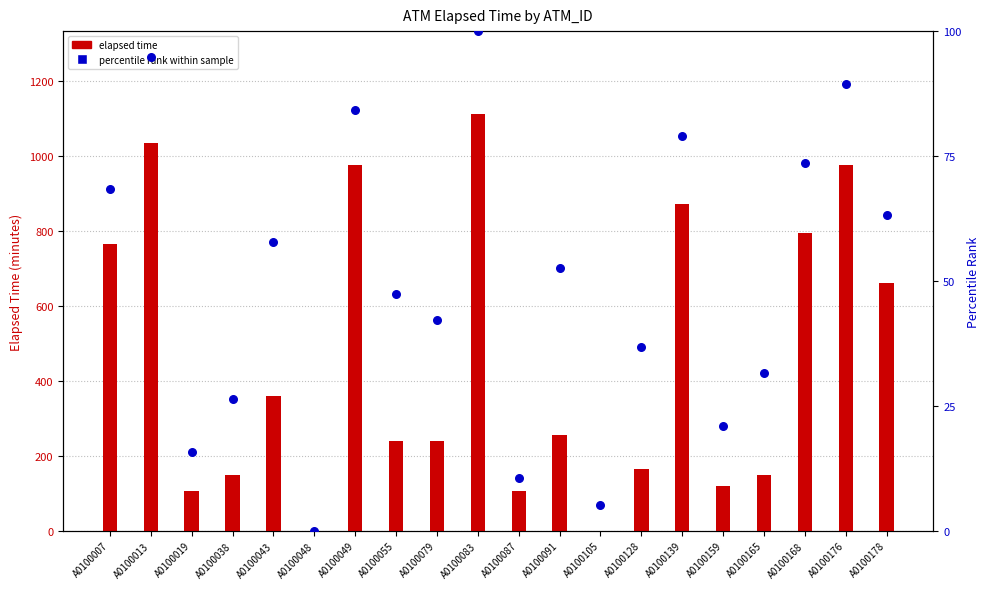

At which category is the sum across all series the highest?

A0100083